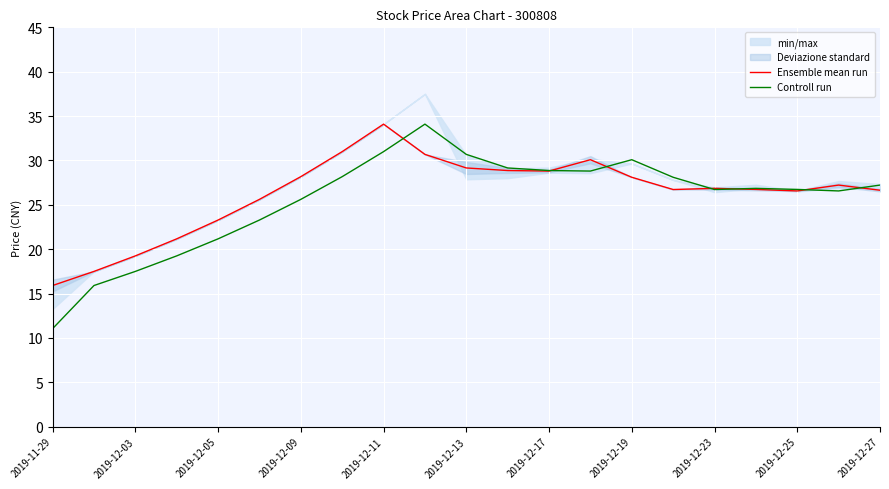

Which series has the largest total across all categories?

Ensemble mean run